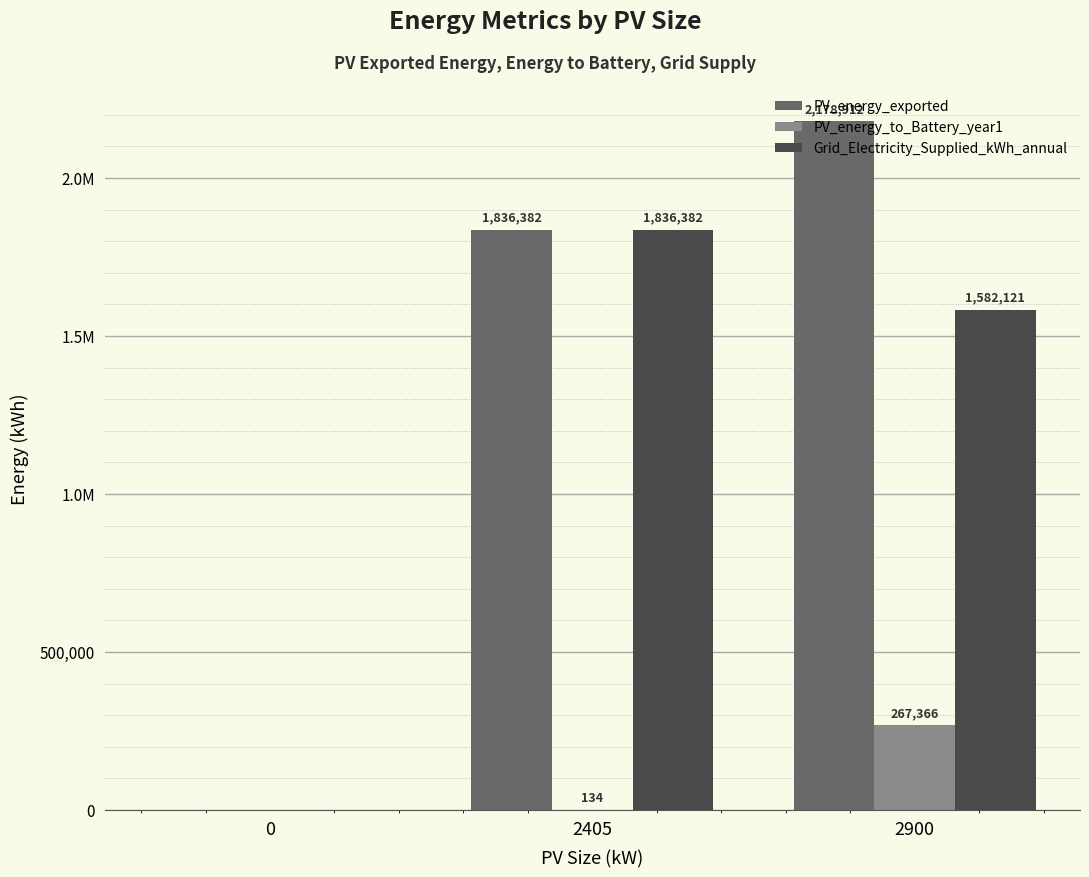

Are the bars horizontal?

No